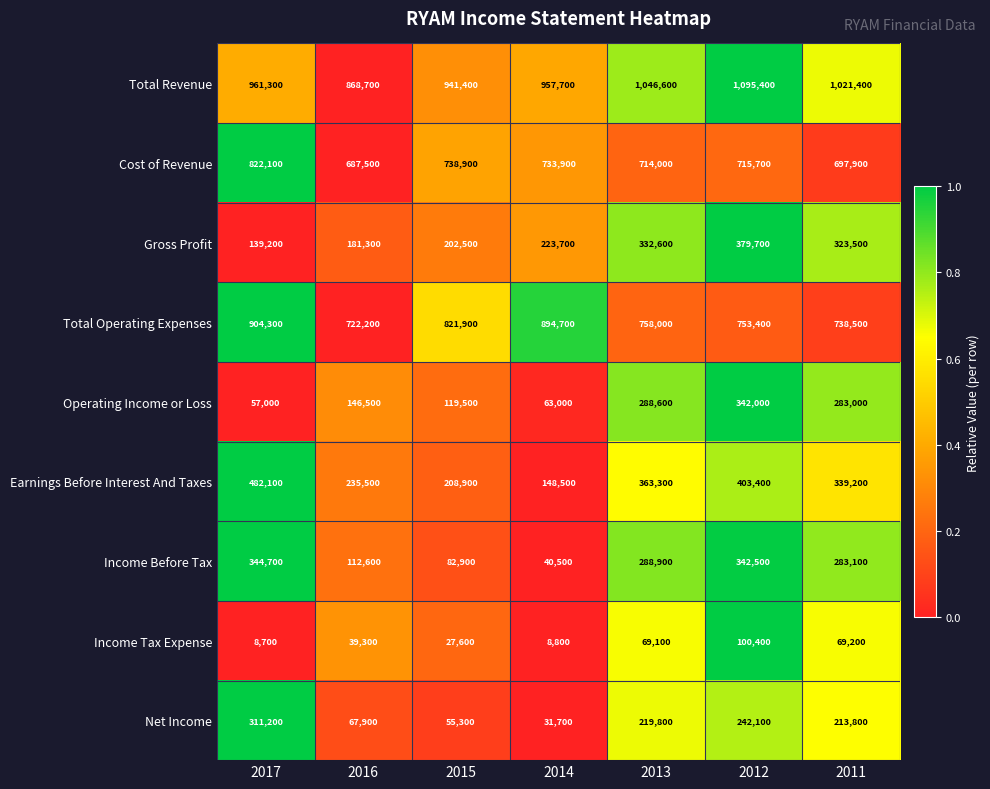

Count the number of categories in the chart.

7